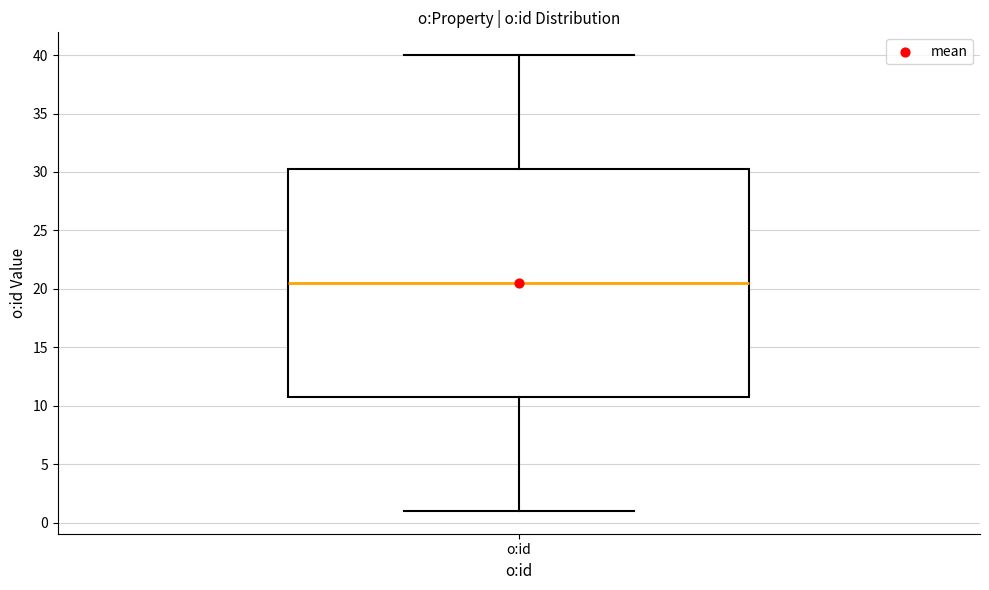

Read this box plot against the y-axis: the position of the median line, the range covered by the box, and the ends of both whiskers. The values are not printed on the chart, so give them approximately, as read against the axis.

median 20.5, box 11.0 to 30.5, whiskers 1.0 to 40.0